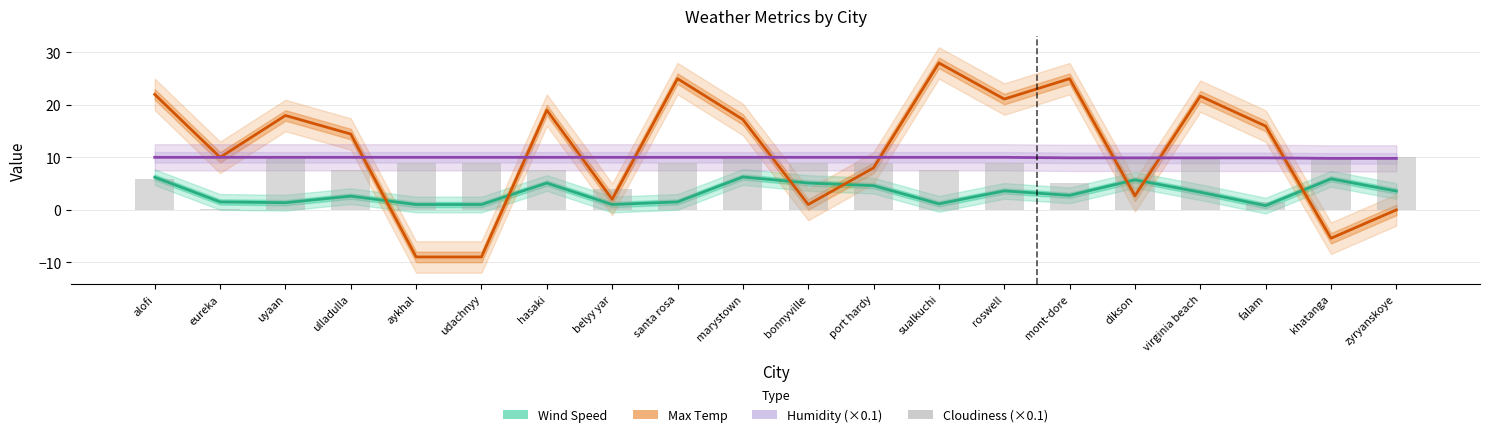

Reading right to left, what are all the values shown in this chart?

Wind Speed: zyryanskoye=3.6	khatanga=5.9	falam=0.8	virginia beach=3.4	dikson=5.7	mont-dore=2.8	roswell=3.6	sualkuchi=1.1	port hardy=4.6	bonnyville=5.1	marystown=6.3	santa rosa=1.5	belyy yar=1.0	hasaki=5.1	udachnyy=1.0	aykhal=1.0	ulladulla=2.6	uyaan=1.4	eureka=1.5	alofi=6.2
Max Temp: zyryanskoye=-0.0	khatanga=-5.4	falam=16.0	virginia beach=21.7	dikson=2.7	mont-dore=25.0	roswell=21.1	sualkuchi=28.0	port hardy=8.0	bonnyville=1.0	marystown=17.2	santa rosa=25.0	belyy yar=2.0	hasaki=19.0	udachnyy=-9.0	aykhal=-9.0	ulladulla=14.4	uyaan=18.0	eureka=10.0	alofi=22.0
Humidity (×0.1): zyryanskoye=9.8	khatanga=9.8	falam=9.9	virginia beach=9.9	dikson=9.9	mont-dore=9.9	roswell=10.0	sualkuchi=10.0	port hardy=10.0	bonnyville=10.0	marystown=10.0	santa rosa=10.0	belyy yar=10.0	hasaki=10.0	udachnyy=10.0	aykhal=10.0	ulladulla=10.0	uyaan=10.0	eureka=10.0	alofi=10.0
Cloudiness (×0.1): zyryanskoye=10.0	khatanga=10.0	falam=1.5	virginia beach=10.0	dikson=10.0	mont-dore=5.2	roswell=9.0	sualkuchi=7.5	port hardy=9.0	bonnyville=9.0	marystown=10.0	santa rosa=9.0	belyy yar=4.0	hasaki=7.5	udachnyy=9.0	aykhal=9.0	ulladulla=7.5	uyaan=10.0	eureka=0.1	alofi=5.8